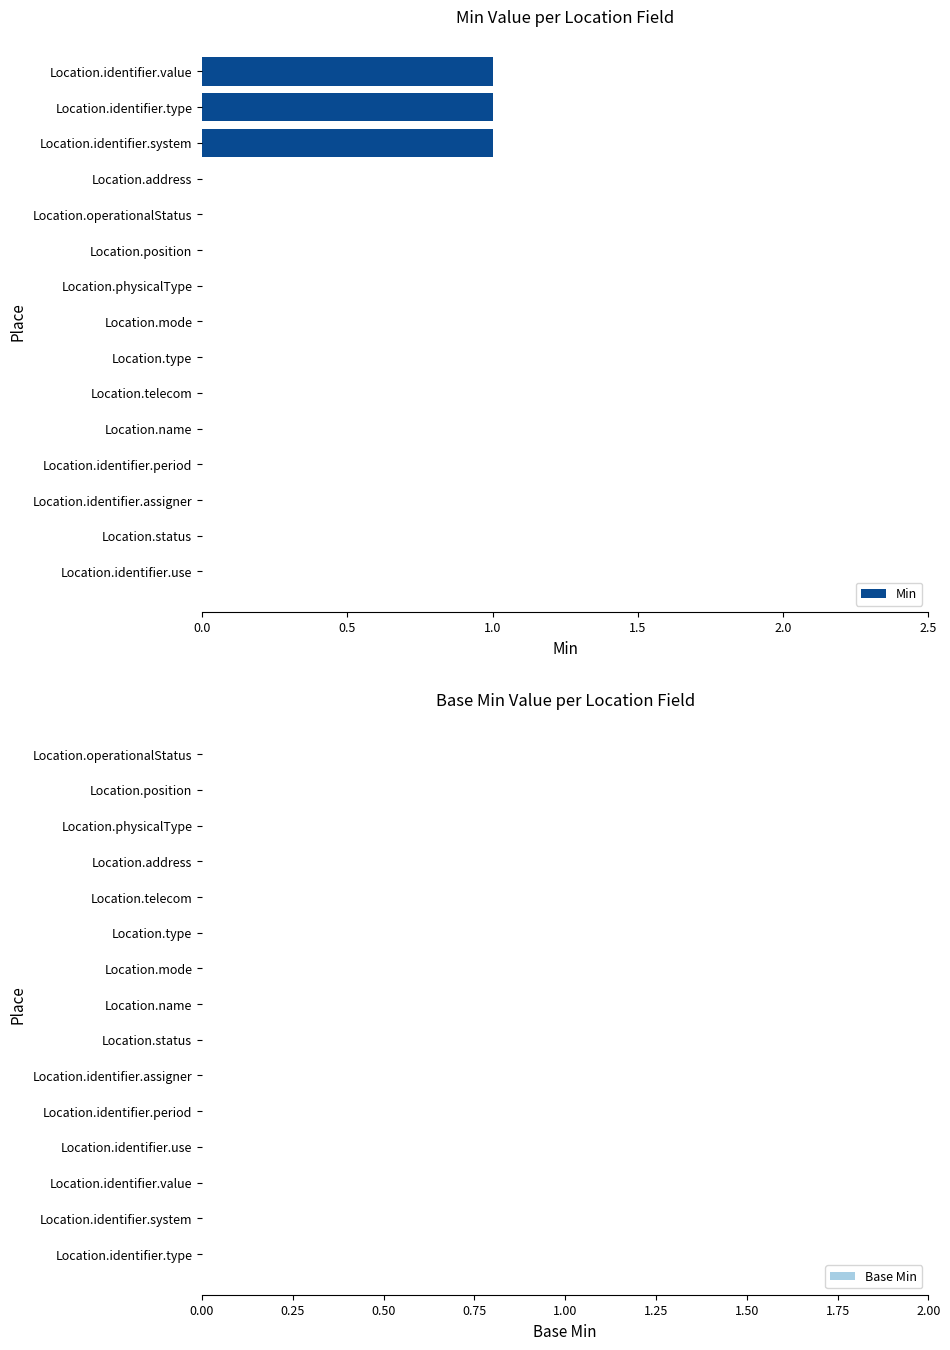

The value at Location.identifier.system is 1. True or false?

True